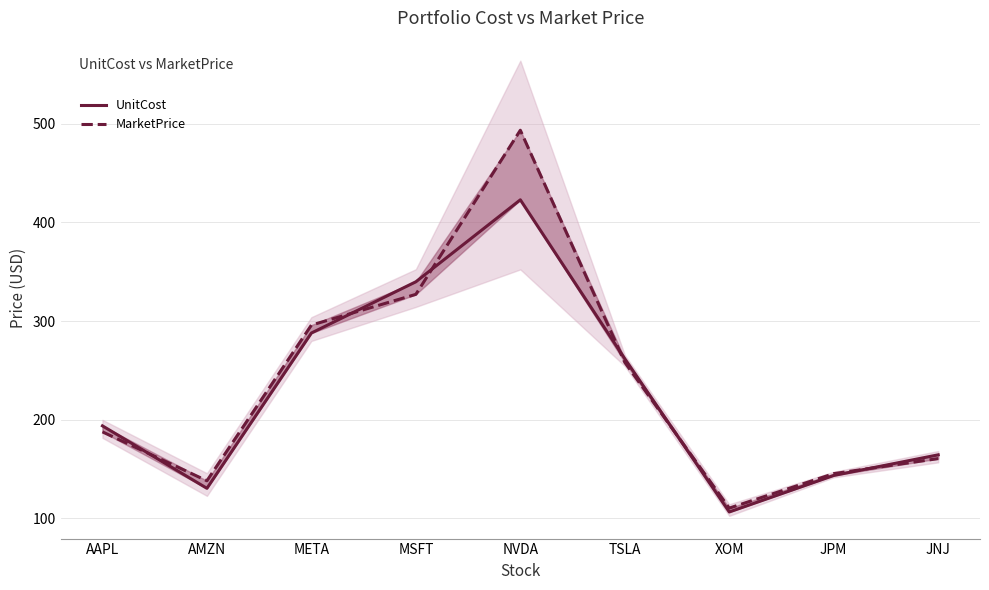

Reading right to left, what are all the values shown in this chart?

UnitCost: 164.3	143.4	106.4	261.8	422.9	339.8	287.9	130.4	193.7
MarketPrice: 160.5	145.3	110.3	258.1	493.5	327.1	295.9	138.0	187.6